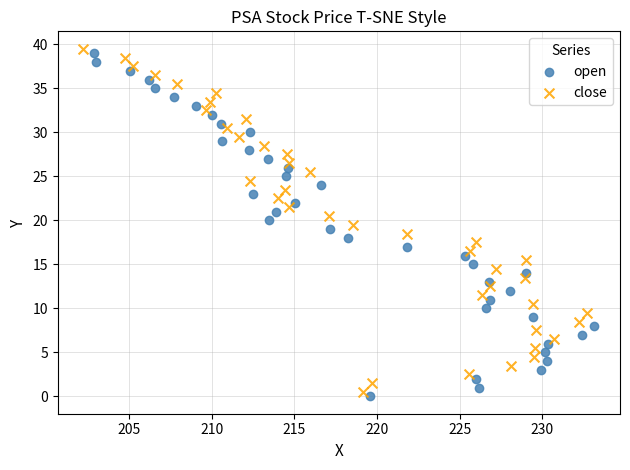

Which series contains the highest Y value?

close